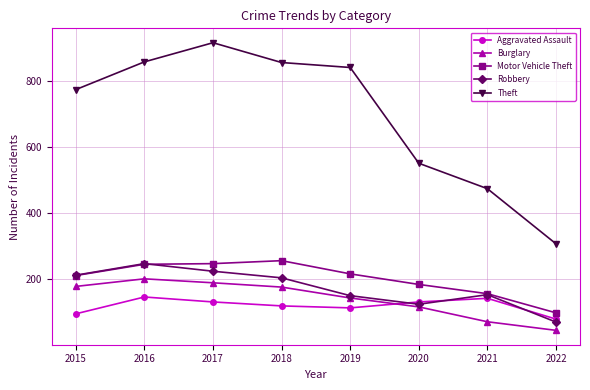

What is the difference between the maximum and minimum values in the Robbery series?

177